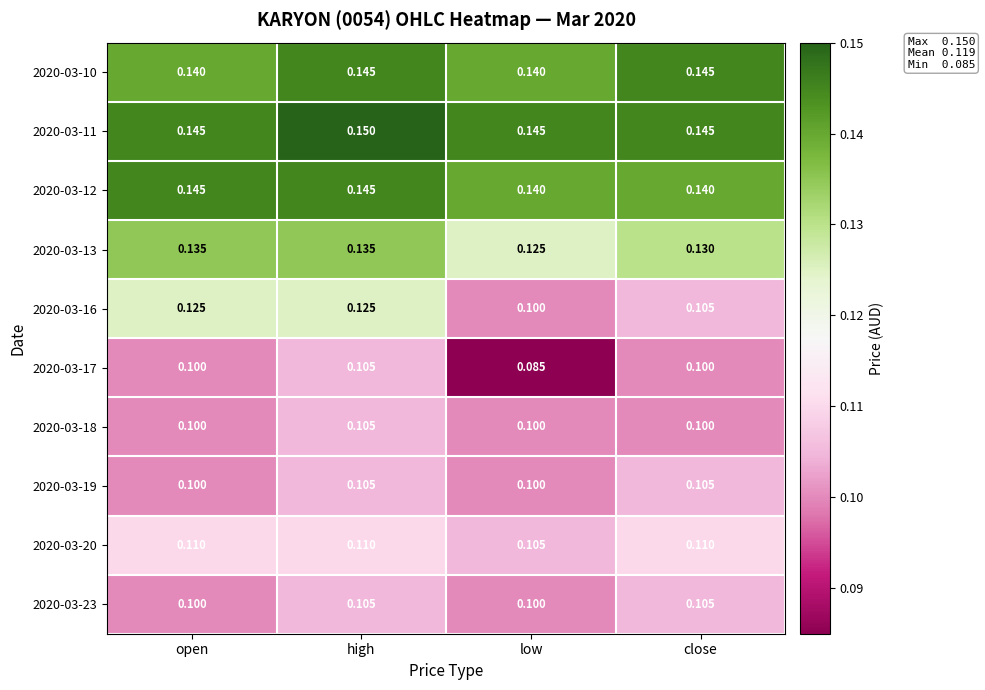

Which category has the lowest value in the 2020-03-13 series?

low